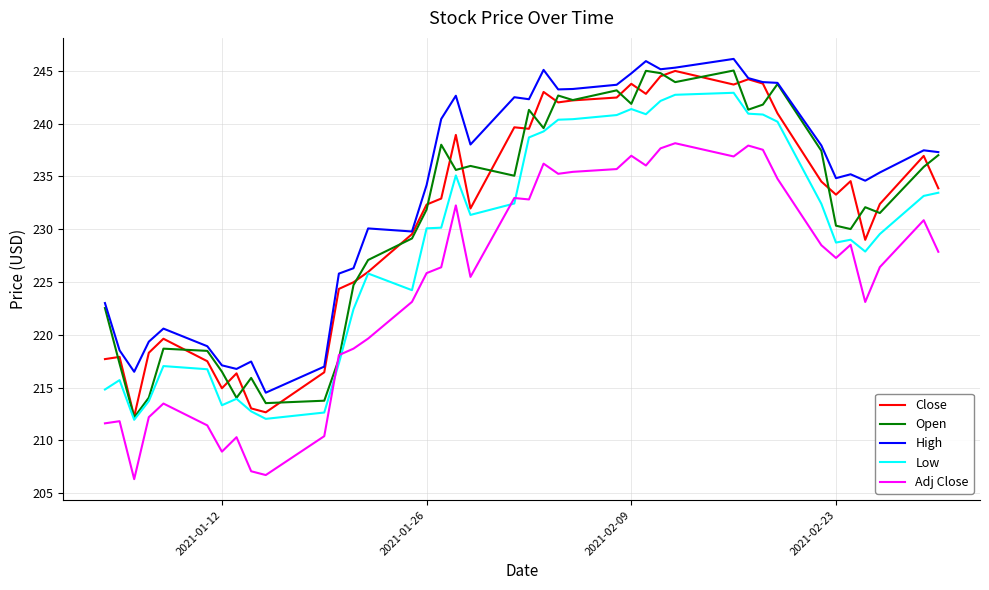

What is the minimum value shown in the chart?

206.3